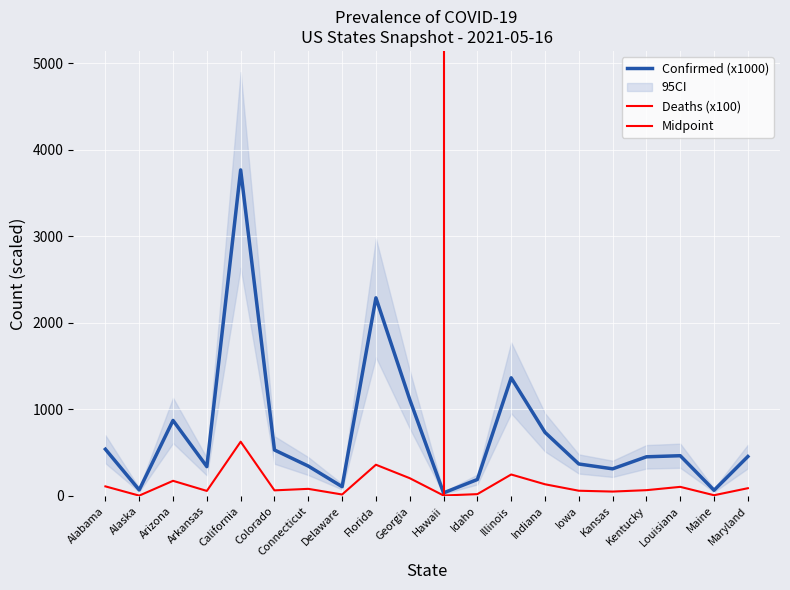

What is the average value of the Deaths series?

124.4